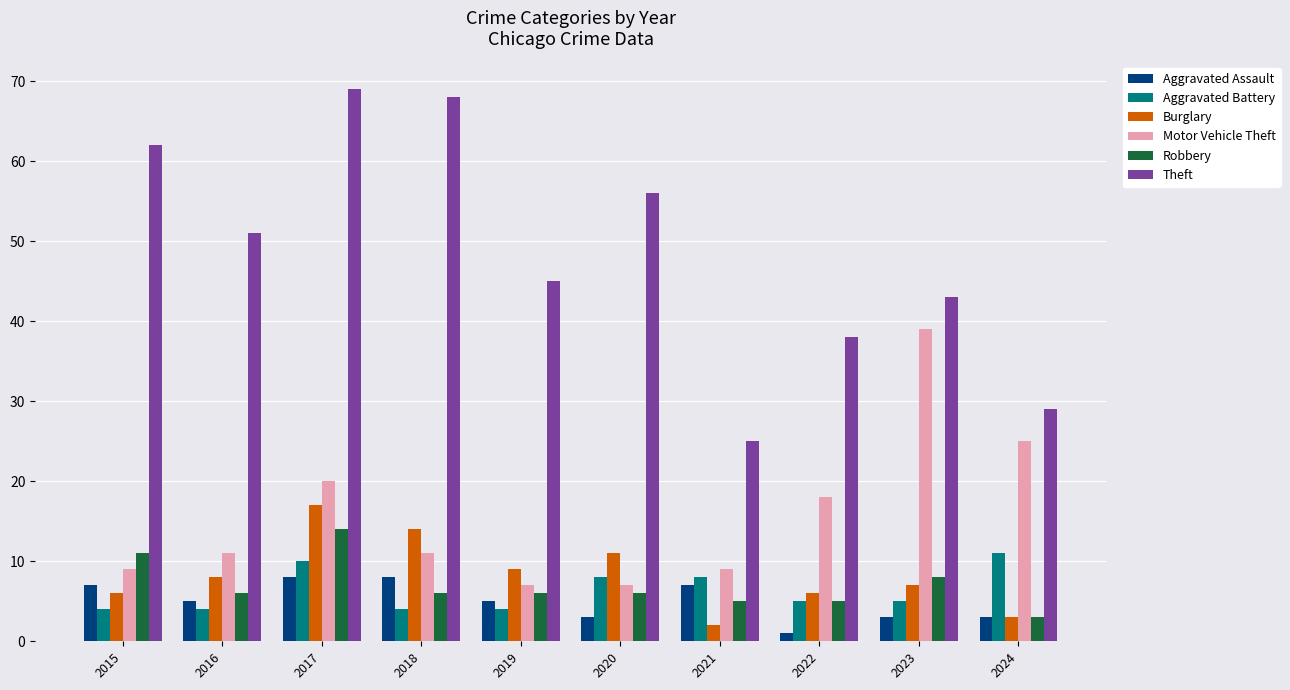

How many distinct data groups are displayed?

6